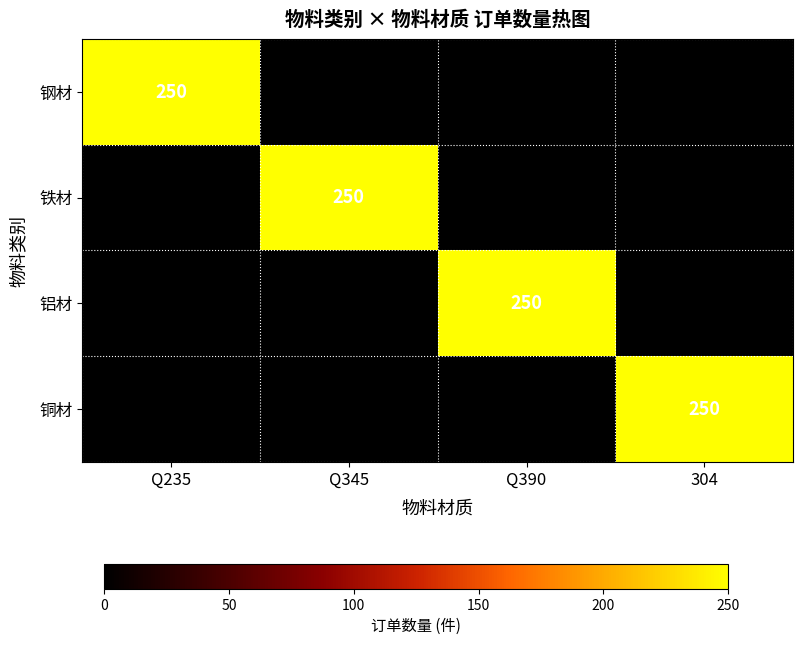

Is it true that 铝材 equals 250 at Q390?

True